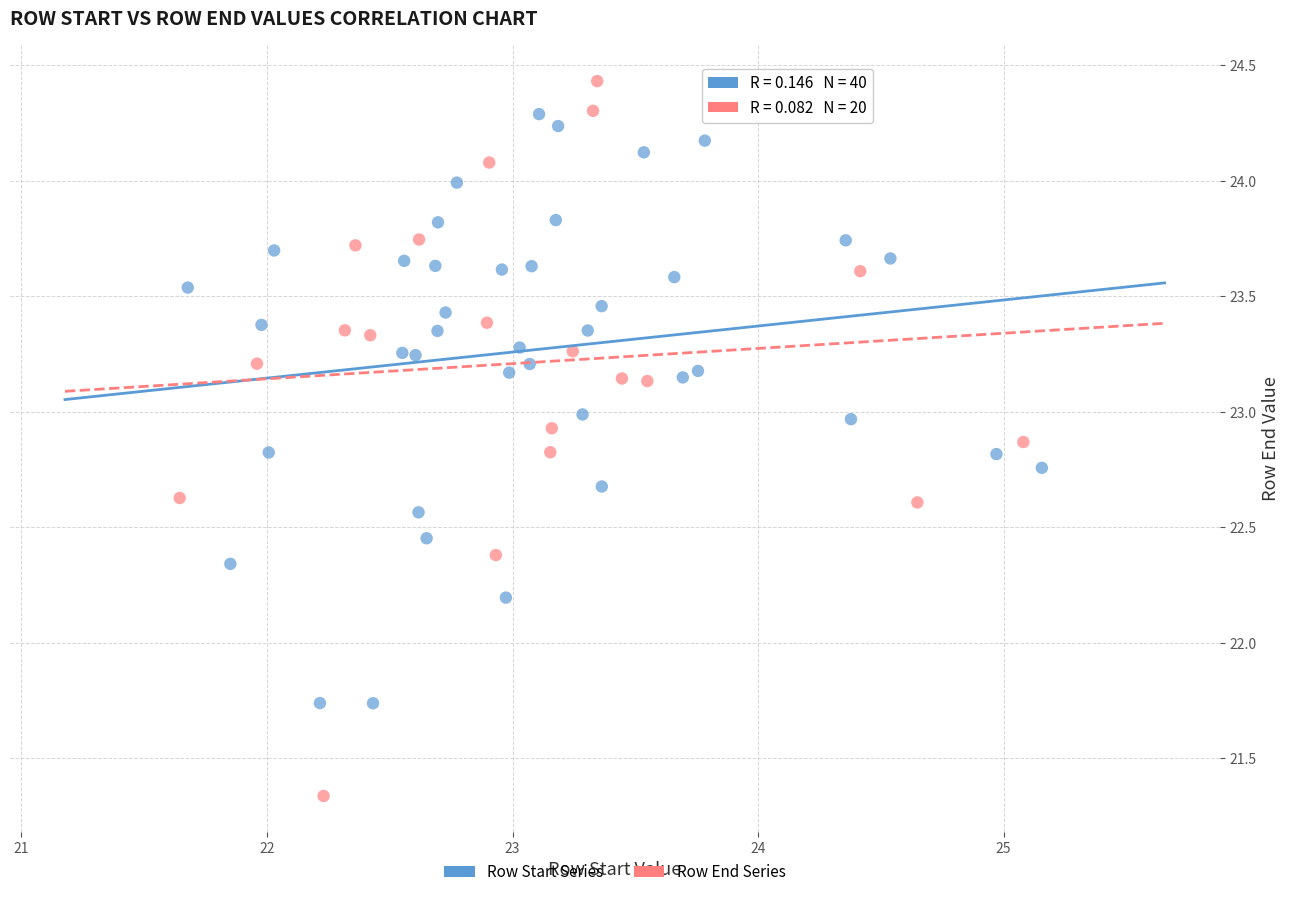

Which series contains the highest Y value?

Row End Series